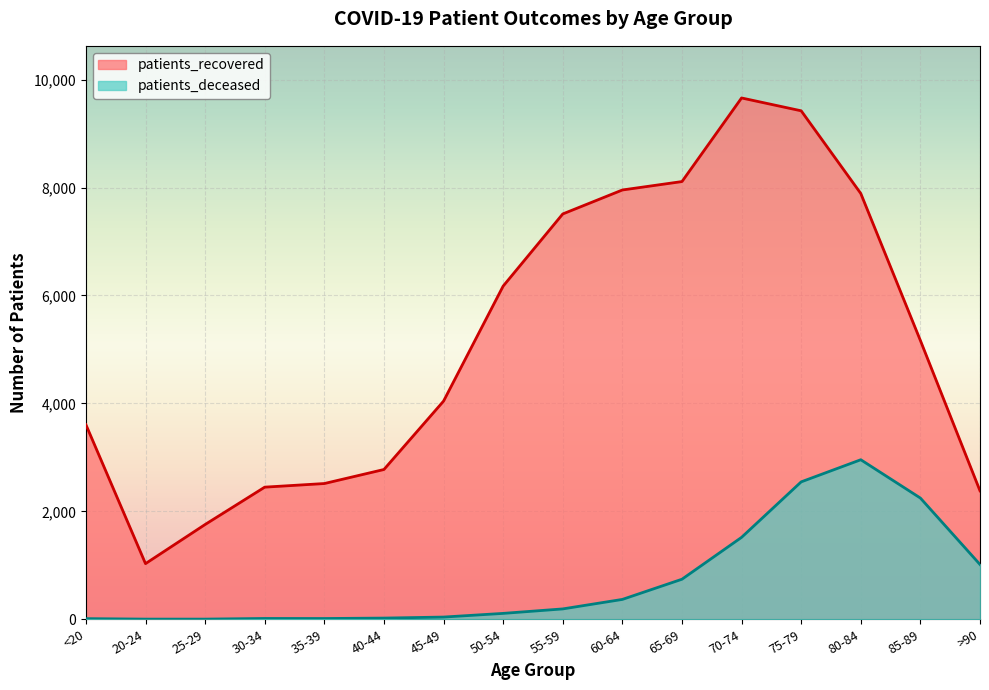

At which label does patients_deceased reach its peak?

80-84